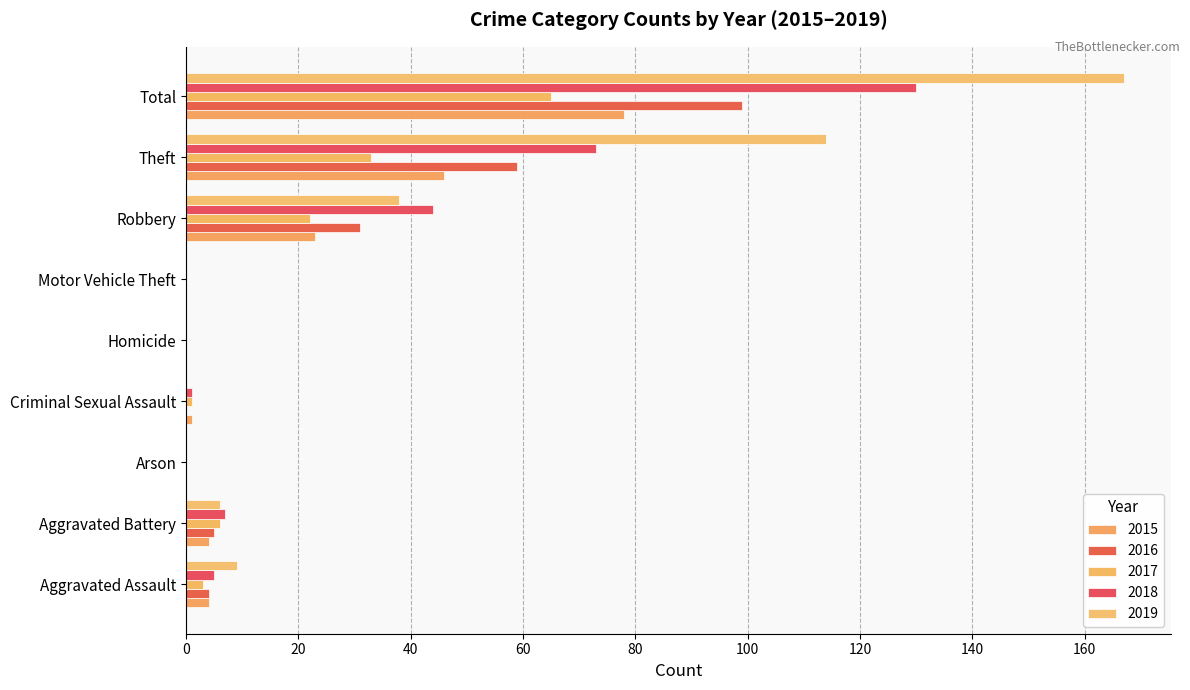

Rank the categories by 2019 value from lowest to highest.

Arson, Criminal Sexual Assault, Homicide, Motor Vehicle Theft, Aggravated Battery, Aggravated Assault, Robbery, Theft, Total